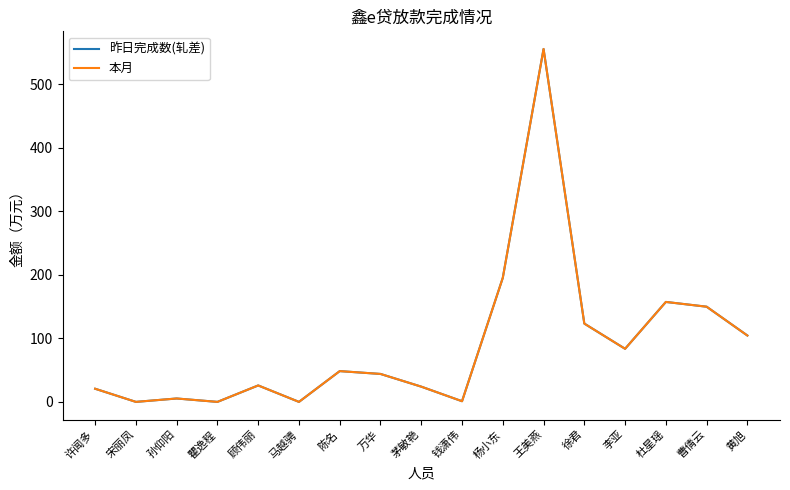

True or false: 本月 and 昨日完成数(轧差) intersect in this chart.

False